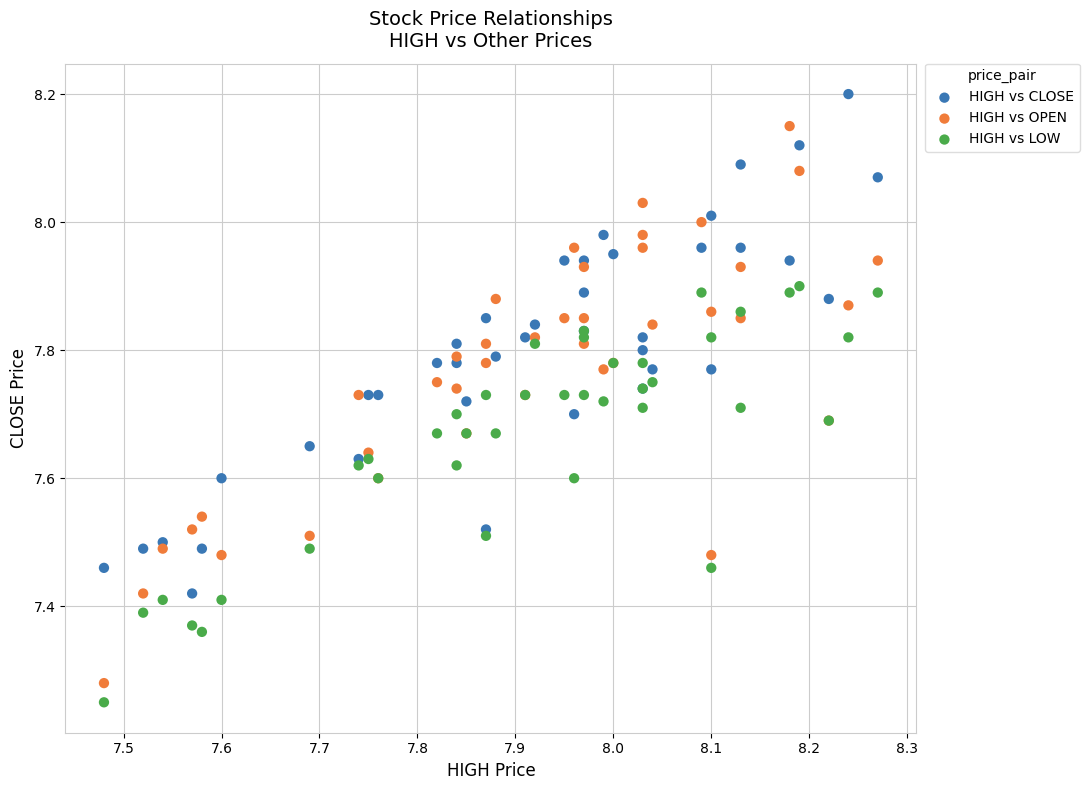

Which series reaches the minimum Y coordinate?

HIGH vs LOW